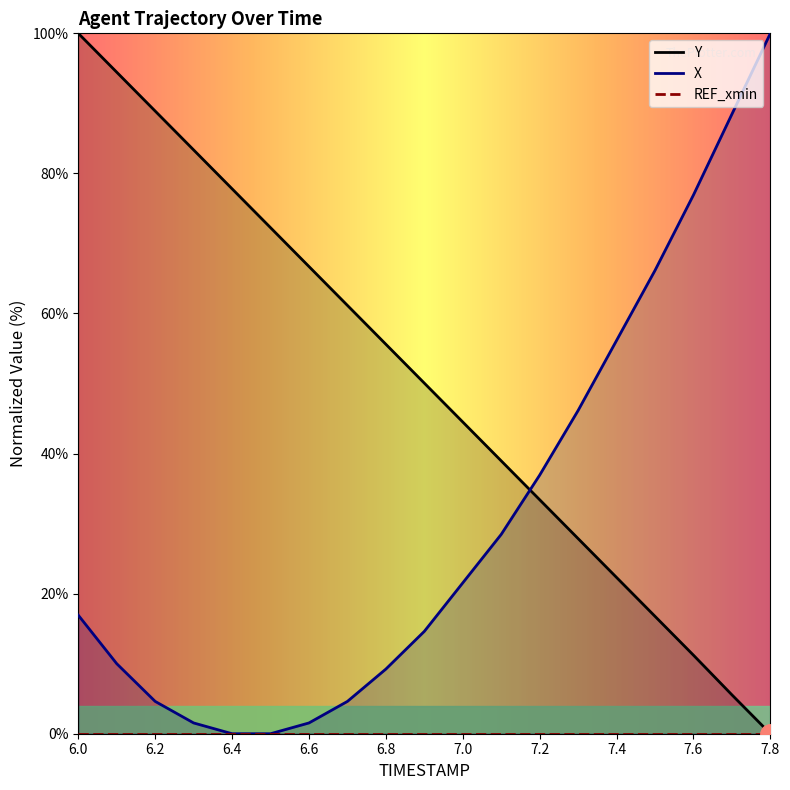

Is this an area chart (filled region under the line)?

No